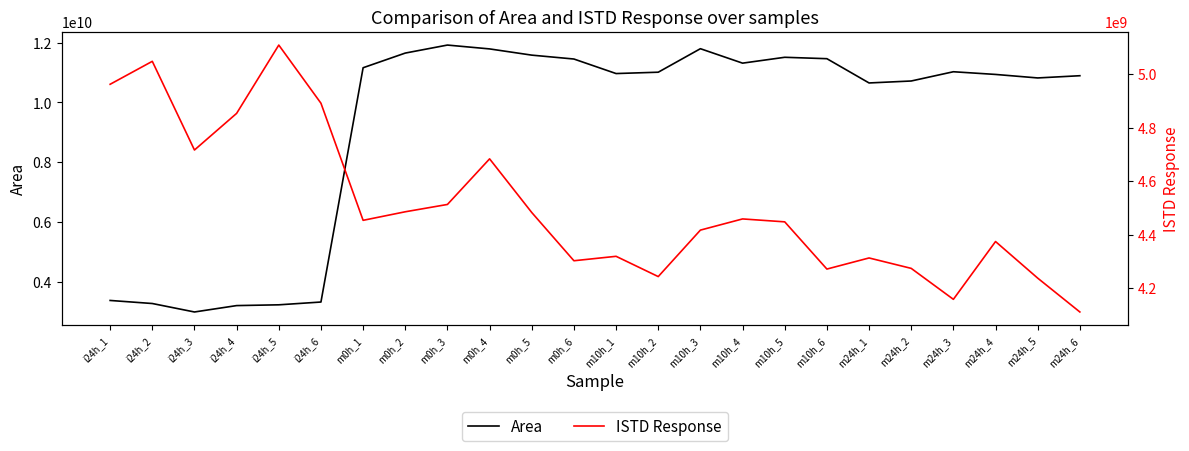

Where is Area nearest to the value 7455634158?

m24h_1